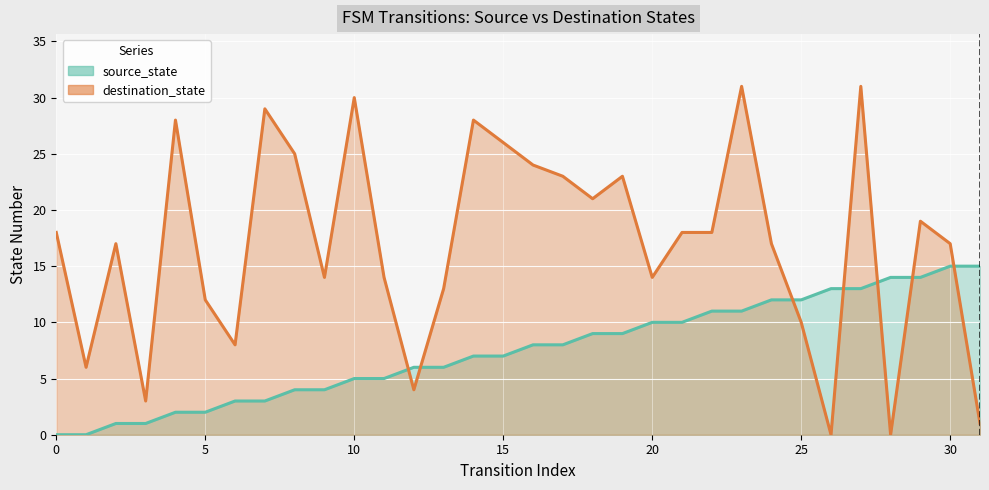

How many categories are shown in the chart?

32